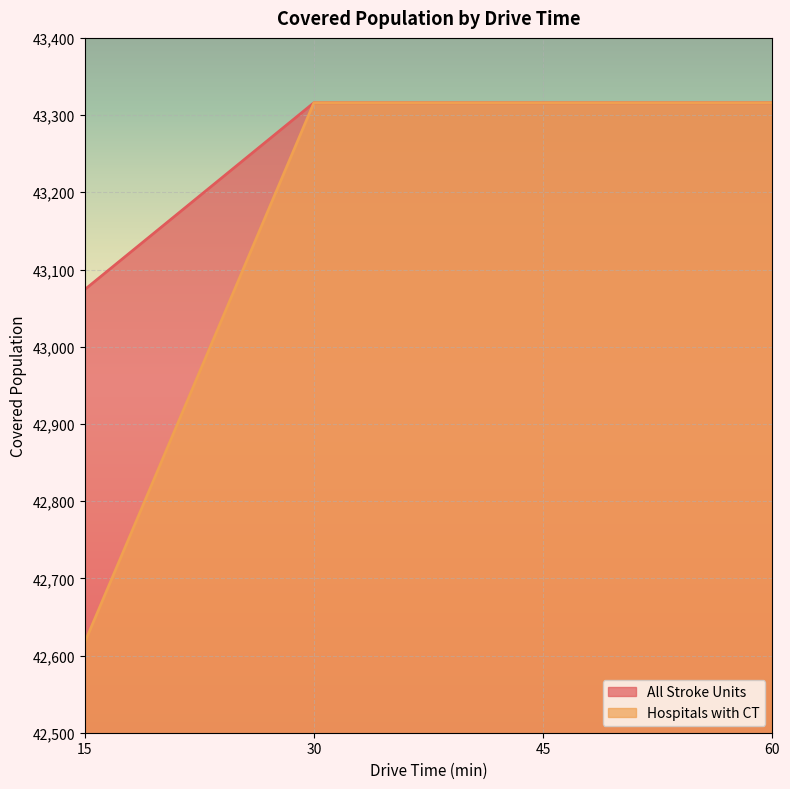

Reading right to left, what are all the values shown in this chart?

All Stroke Units: 60=43316	45=43316	30=43316	15=43074
Hospitals with CT: 60=43316	45=43316	30=43316	15=42617